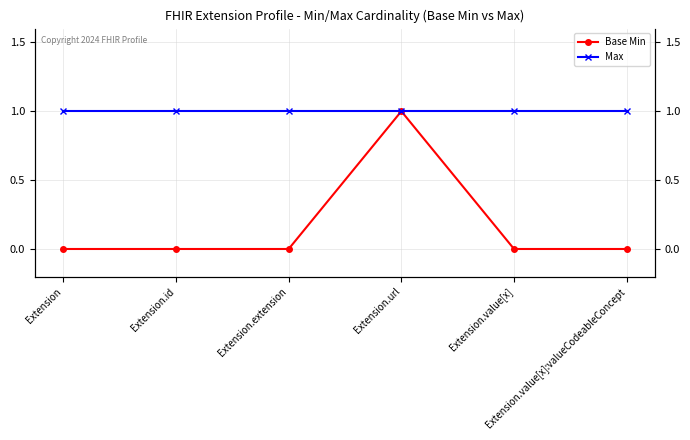

What is the label of the 3rd point from the right?

Extension.url